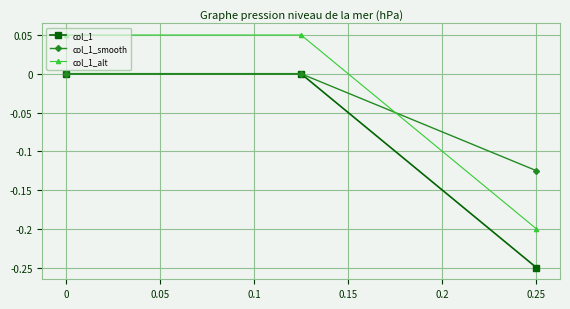

Which category has the lowest value in the col_1_smooth series?

0.25